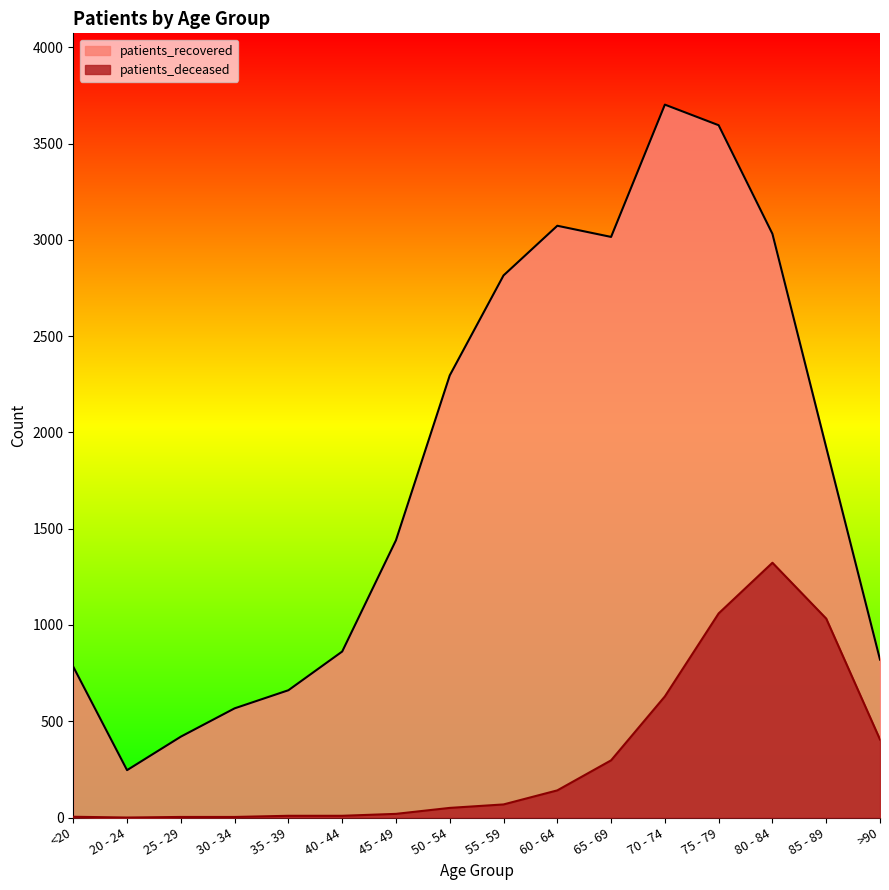

The value of patients_recovered at 20 - 24 is 153. True or false?

False